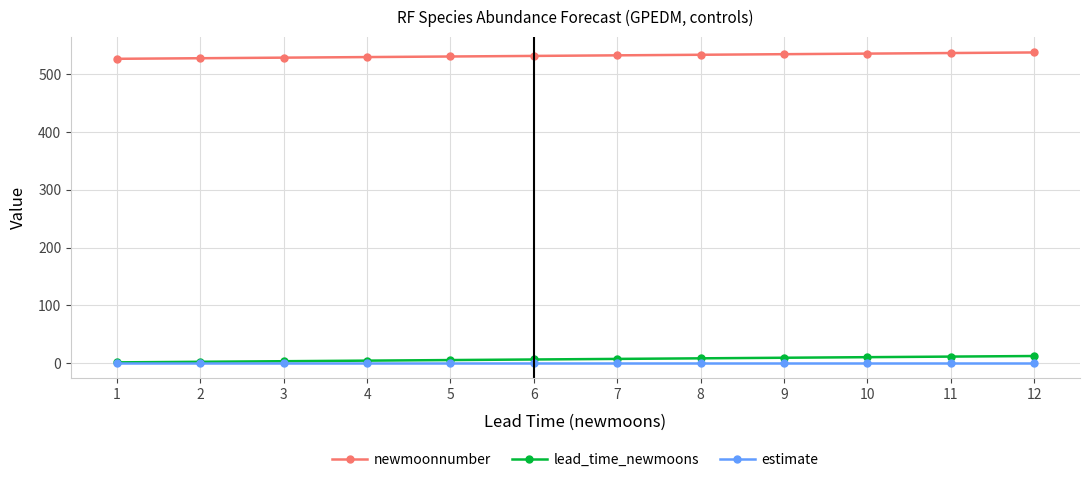

True or false: newmoonnumber and lead_time_newmoons cross at least once.

False